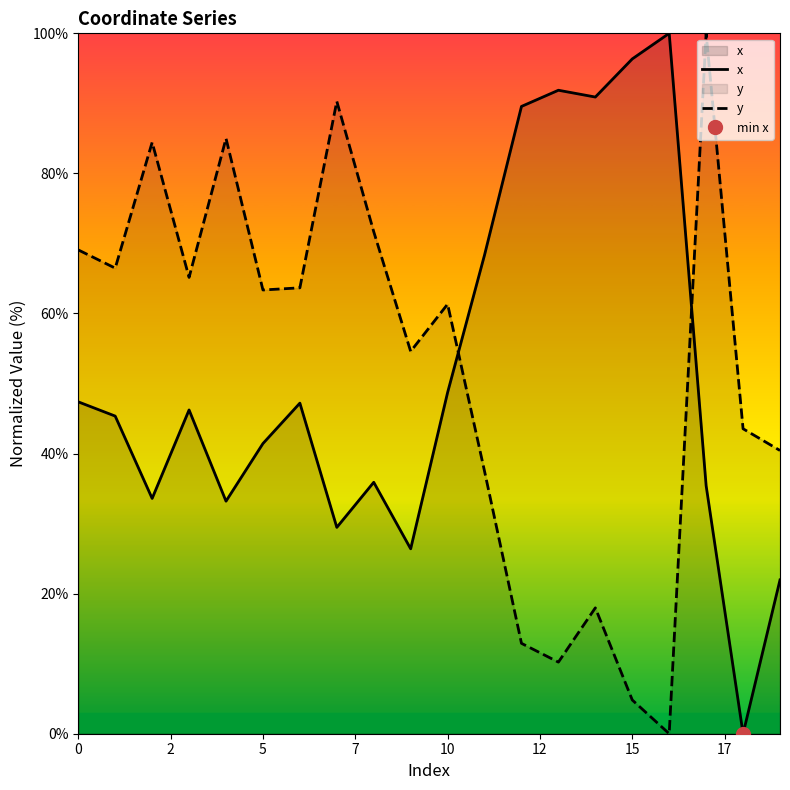

What is the value of the x point at the 14th from the left?

91.9